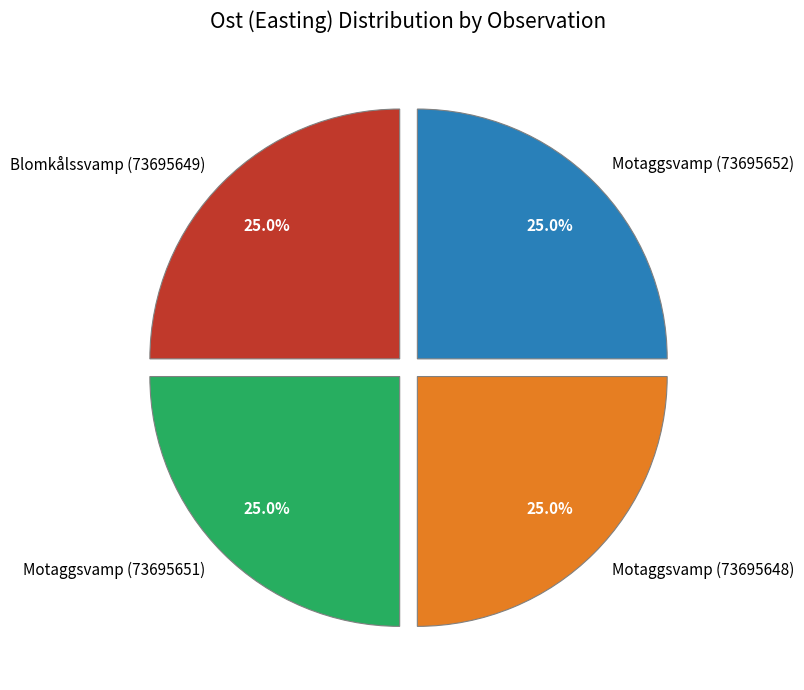

Is there any slice that represents more than half of the pie?

No